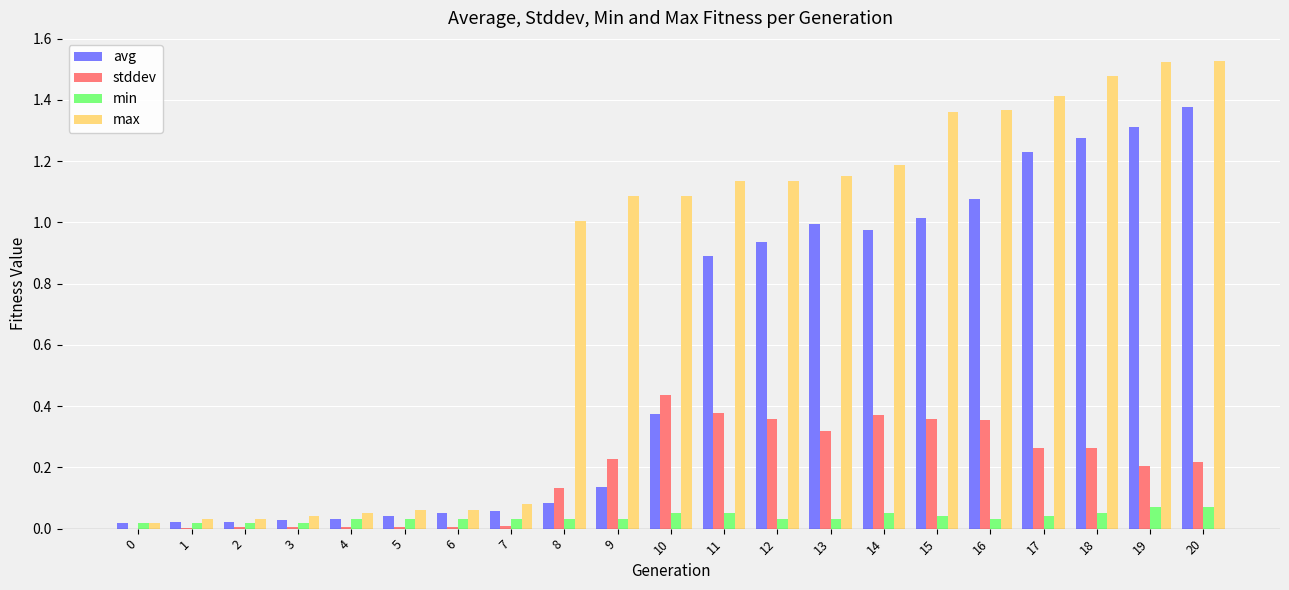

Are the bars horizontal?

No